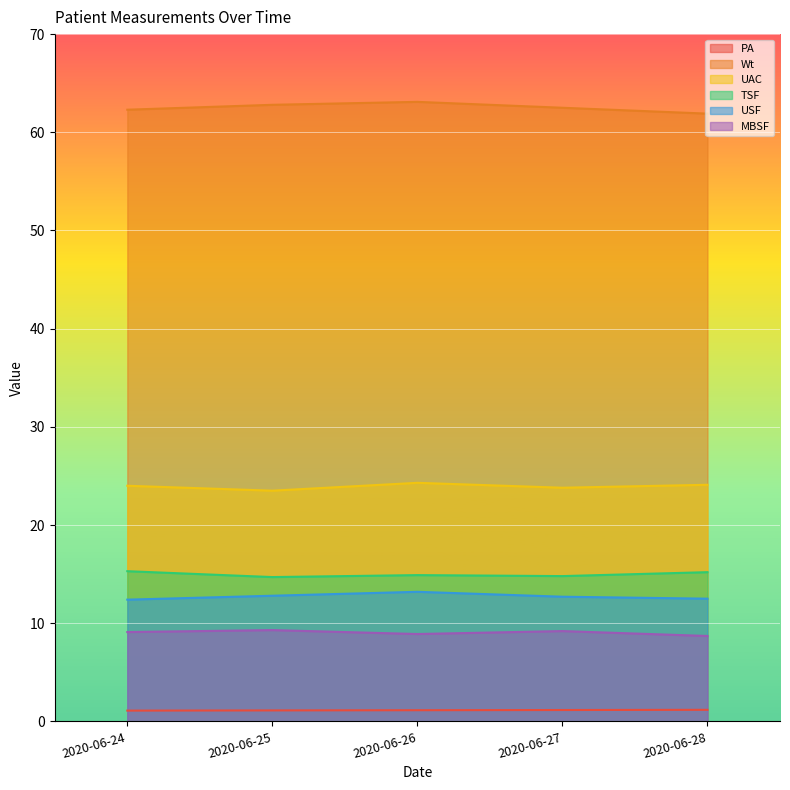

What is the approximate value of UAC at 2020-06-24?

24.0